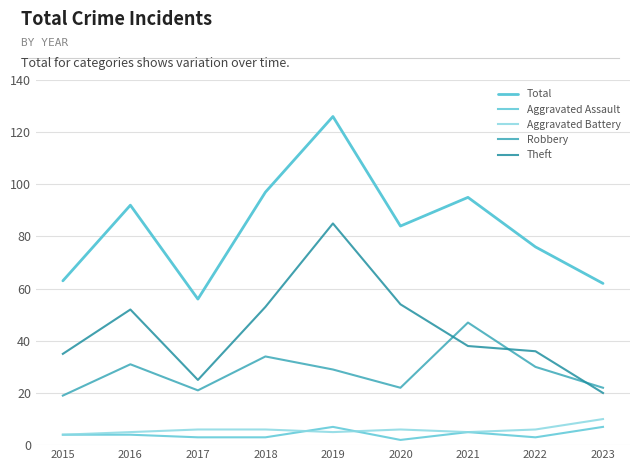

Where is the first local minimum for Robbery?

2017